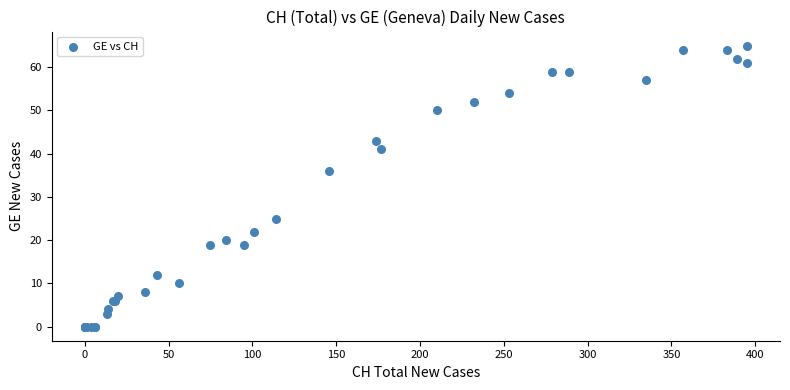

What Y value in the scatter plot is closest to 32?

36